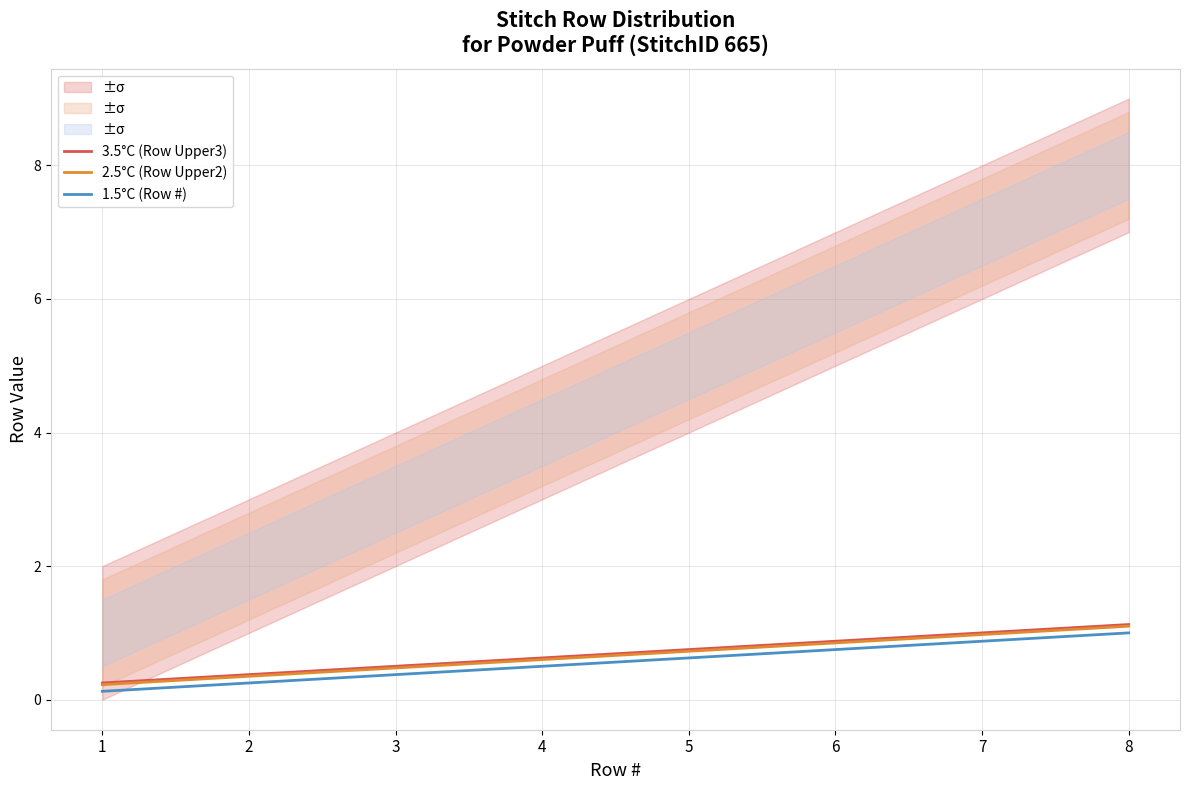

What is the difference between the second highest and second lowest values in the 3.5°C (Row Upper3) series?

0.6